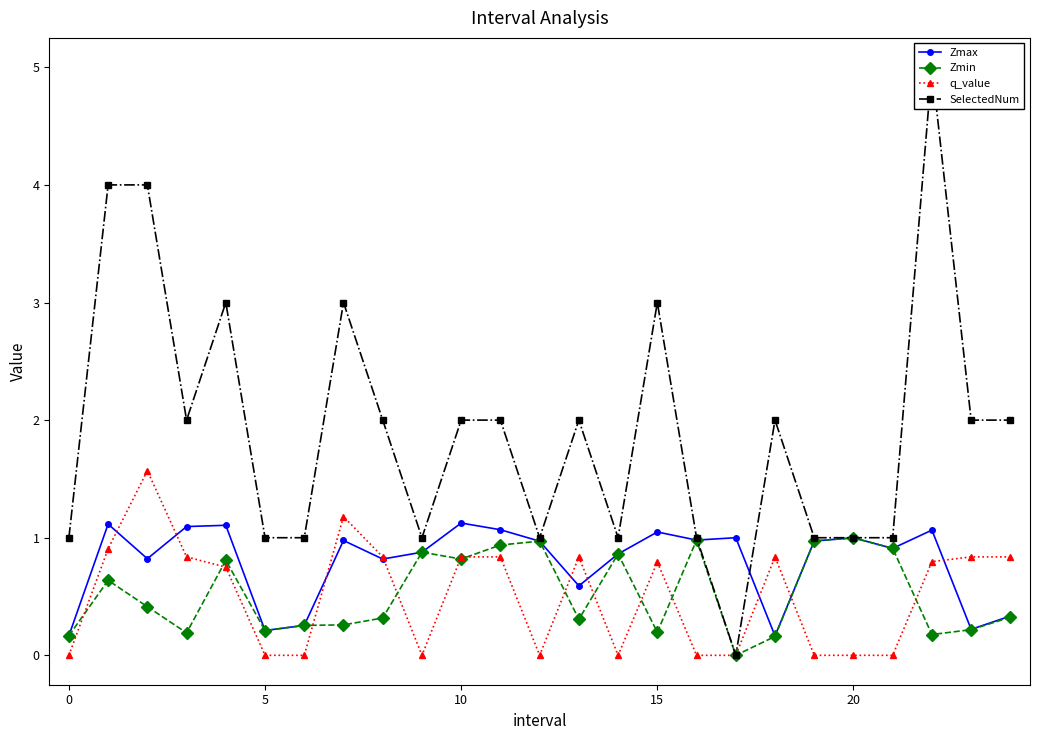

True or false: Zmin has more than 0 points higher than both neighbors.

True